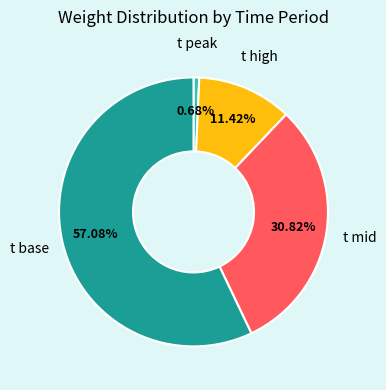

How many slices are in this pie chart?

4